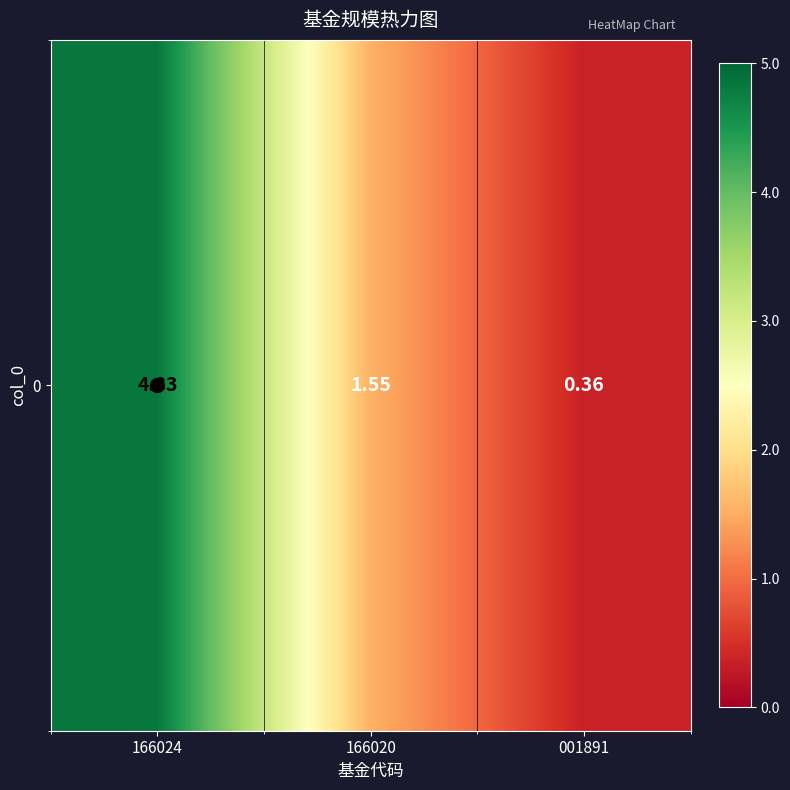

Reading left to right, extract all data points from this chart.

166024=4.8	166020=1.6	001891=0.4